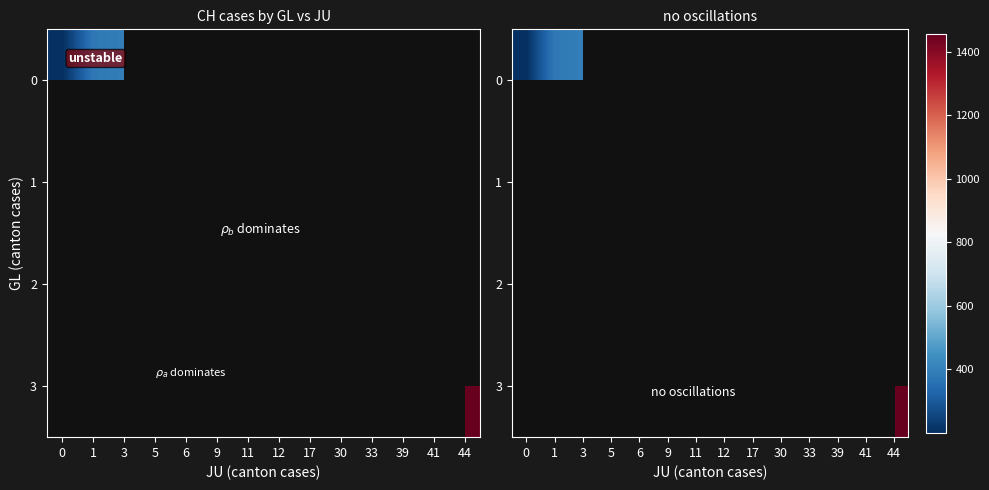

What is the minimum value shown in the chart?

201.0